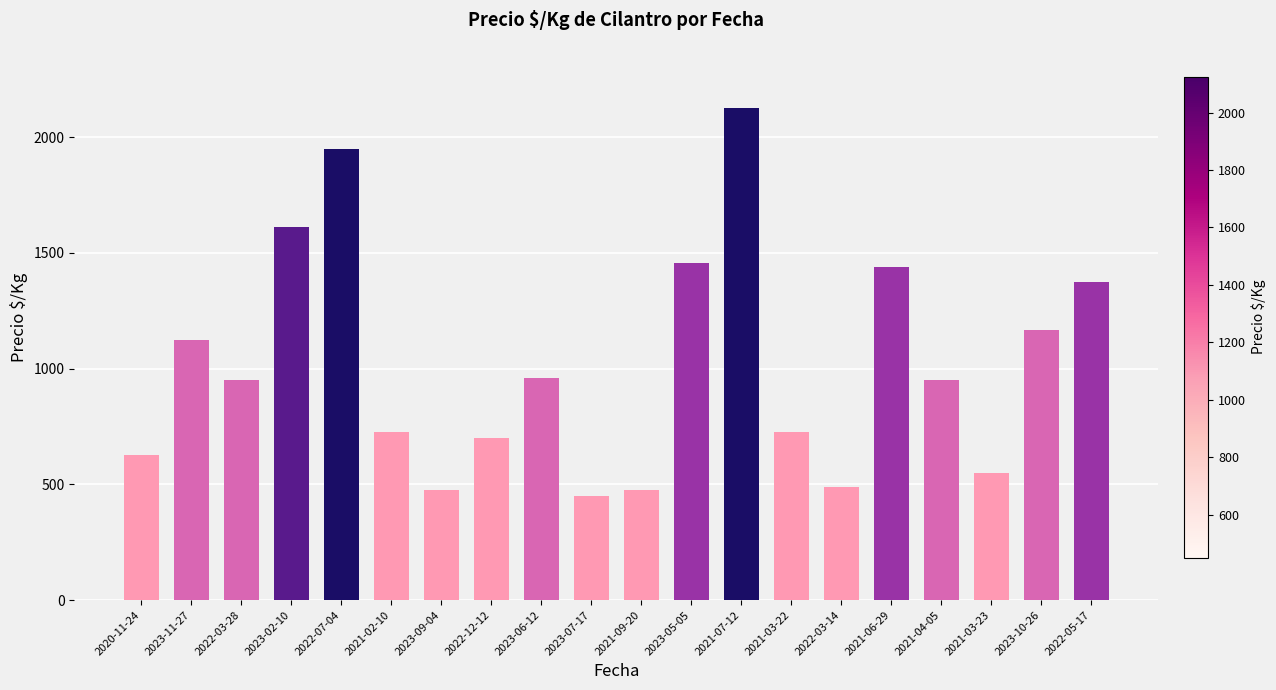

The value at 2021-03-22 is 444. True or false?

False